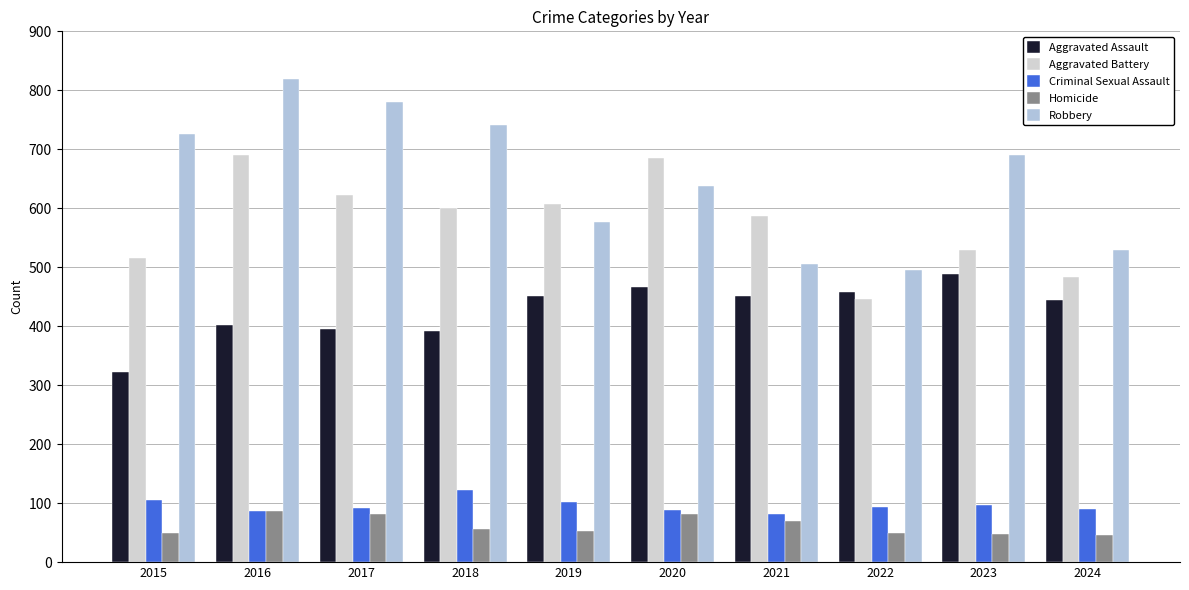

What is the value of the Criminal Sexual Assault bar at the 4th from the left?

123